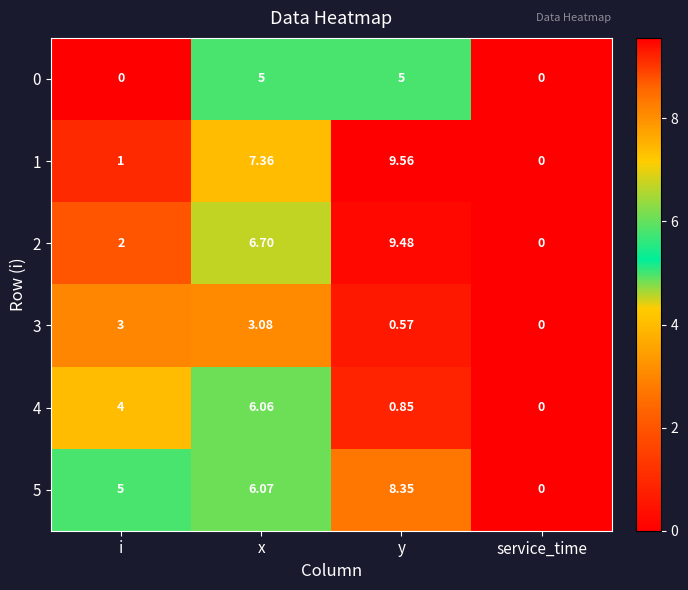

At which category does the chart reach its peak across all series?

y